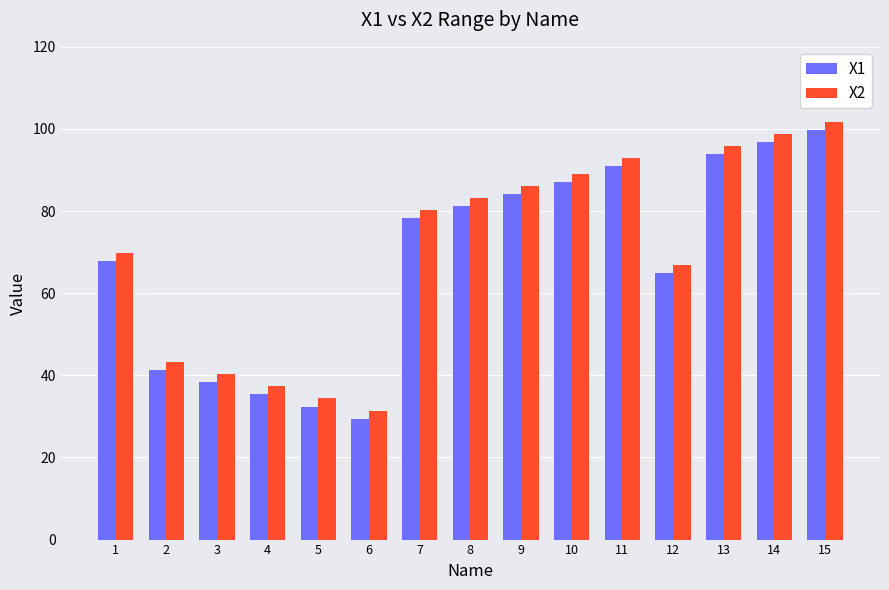

What is the value of the X2 bar at the 14th from the left?

98.8